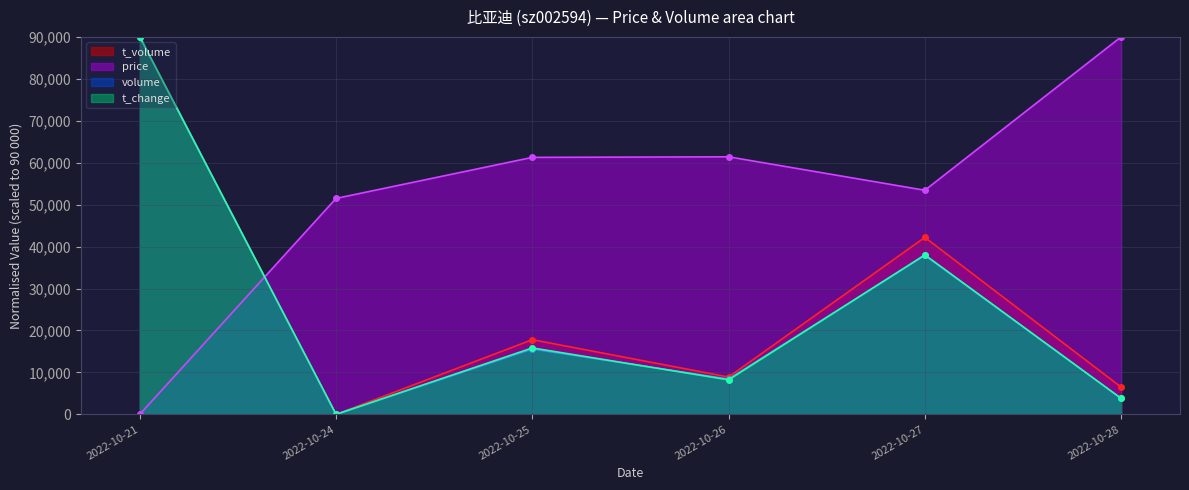

Reading left to right, what are all the values shown in this chart?

price: 0.0	51491.9	61272.2	61408.6	53434.3	90000.0
volume: 90000.0	0.0	15589.1	8421.7	37897.9	3819.9
t_volume: 90000.0	0.0	17806.9	8904.7	42198.0	6498.7
t_change: 90000.0	0.0	15845.1	8239.4	38028.2	3802.8